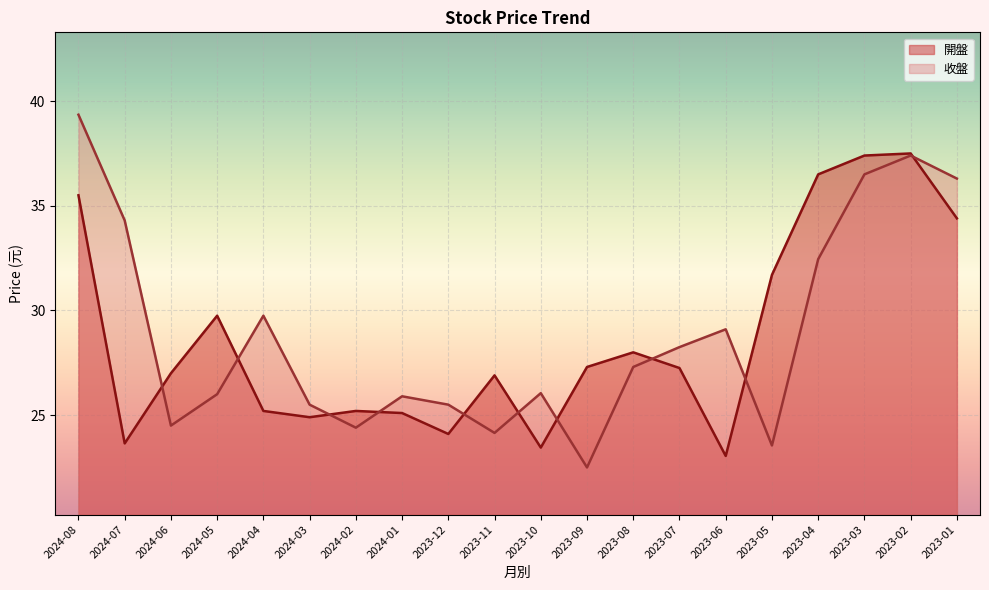

In 開盤, how many points are higher than both neighbors (excluding endpoints)?

5